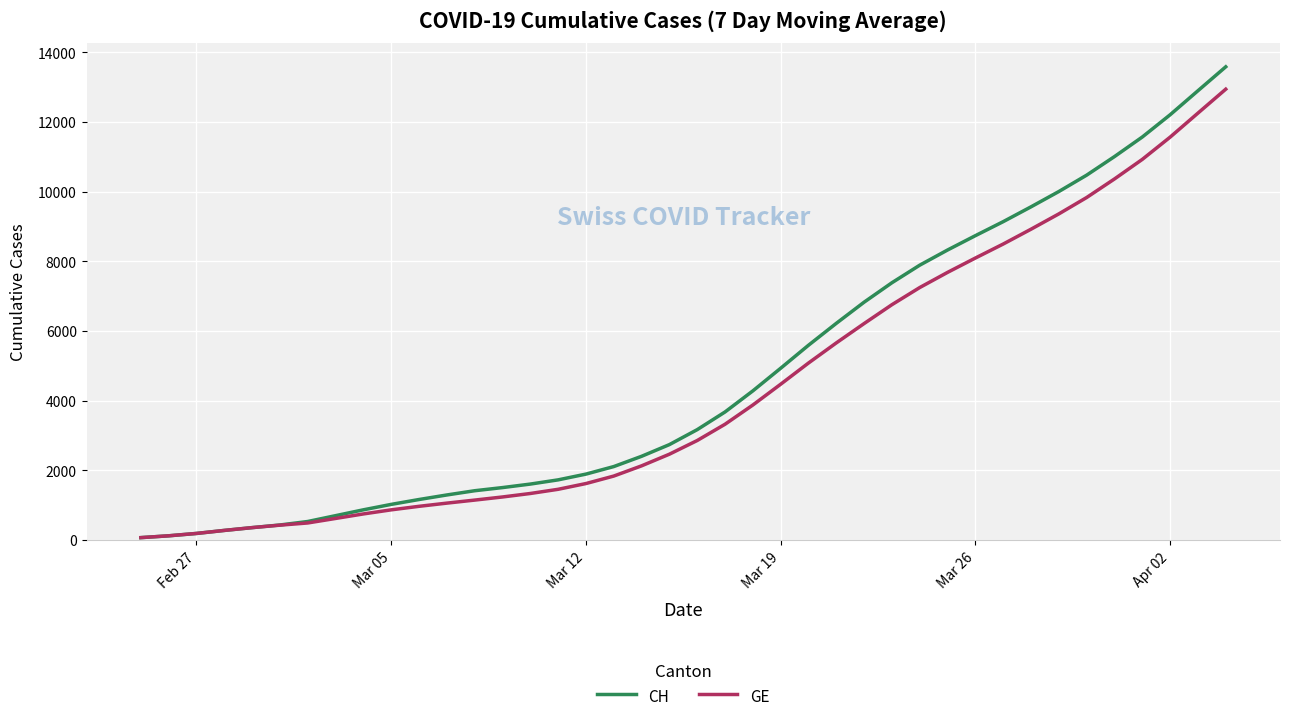

What is the average value of the CH series?

4750.8